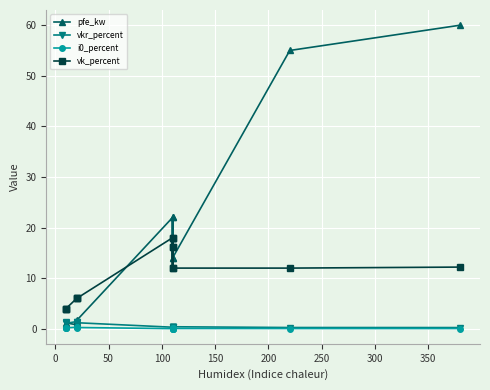

Reading right to left, list all the values displayed in this chart.

pfe_kw: 60.0	55.0	14.0	18.0	22.0	14.0	18.0	22.0	1.6	1.4	0.8	1.2	0.9	0.6
vkr_percent: 0.2	0.3	0.4	0.3	0.3	0.4	0.3	0.3	1.2	1.4	1.4	1.1	1.3	1.2
i0_percent: 0.1	0.1	0.1	0.1	0.0	0.1	0.1	0.0	0.3	0.3	0.3	0.2	0.2	0.2
vk_percent: 12.2	12.0	12.0	16.2	18.0	12.0	16.2	18.0	6.0	6.0	6.0	4.0	4.0	4.0